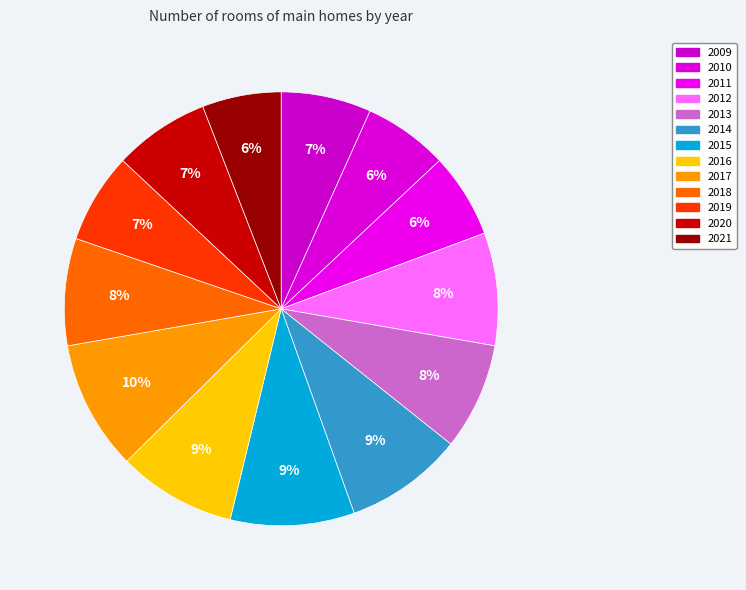

To the nearest percent, what is the combined percentage of 2021 and 2012?

14%